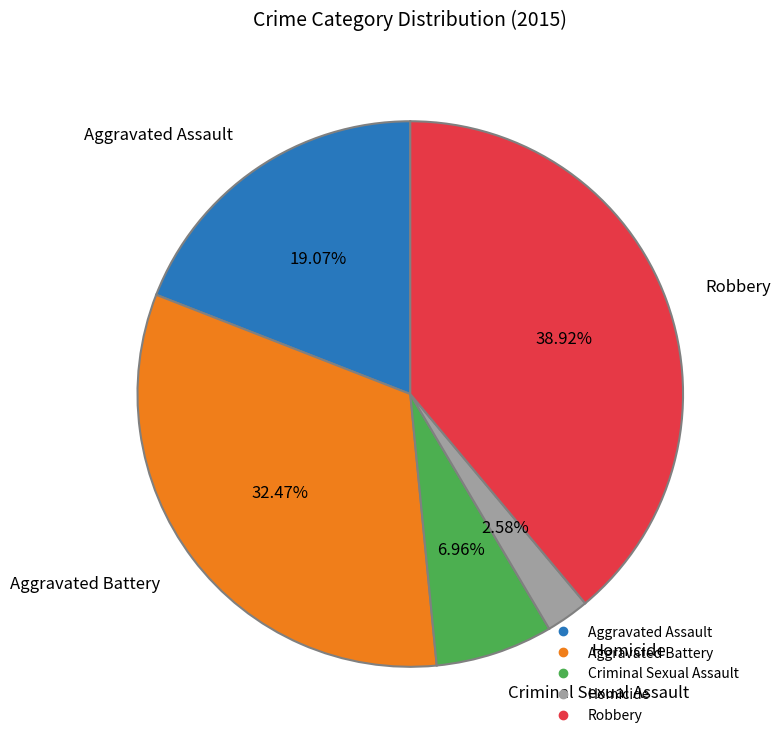

Is there a majority slice in this chart?

No